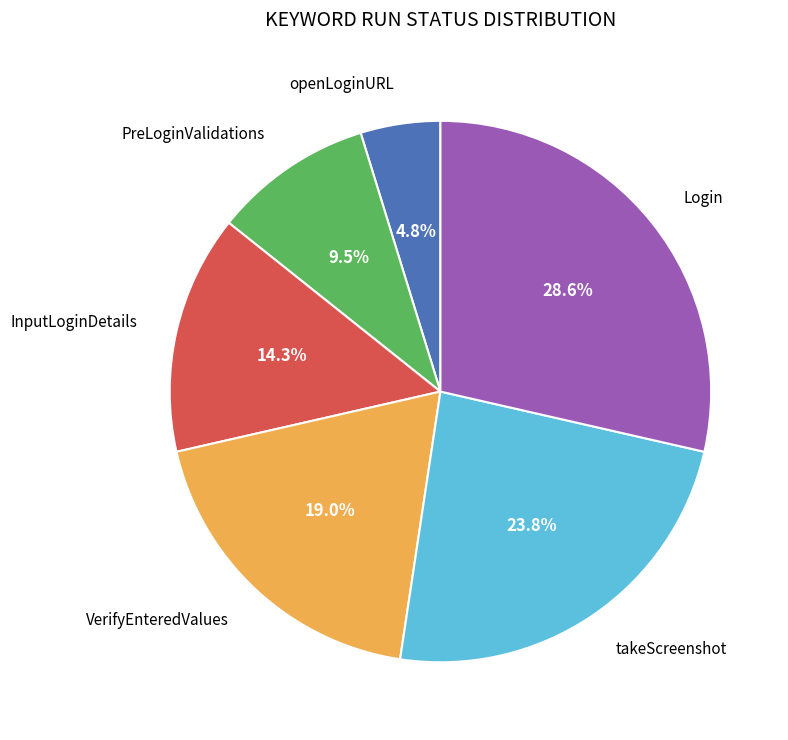

Is there a majority slice in this chart?

No